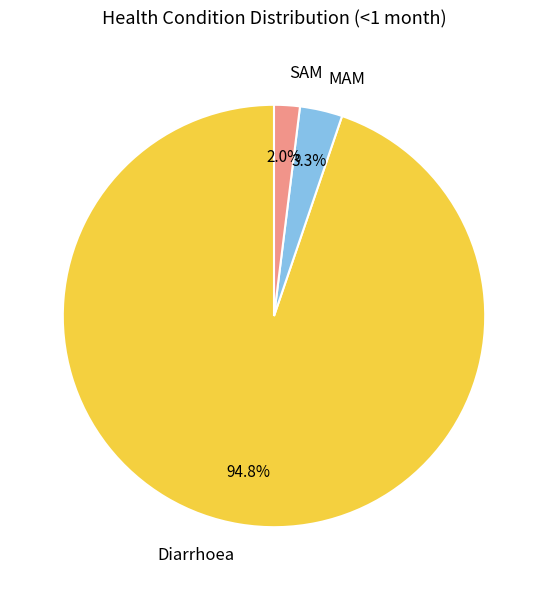

Combined, do MAM and Diarrhoea account for over 50%?

Yes